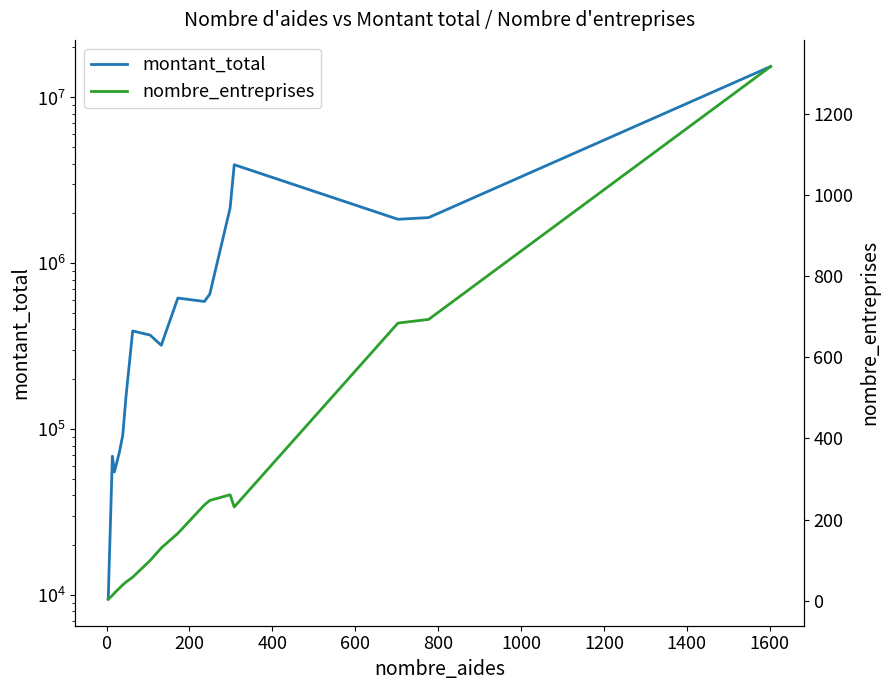

True or false: nombre_entreprises and montant_total cross at least once.

False